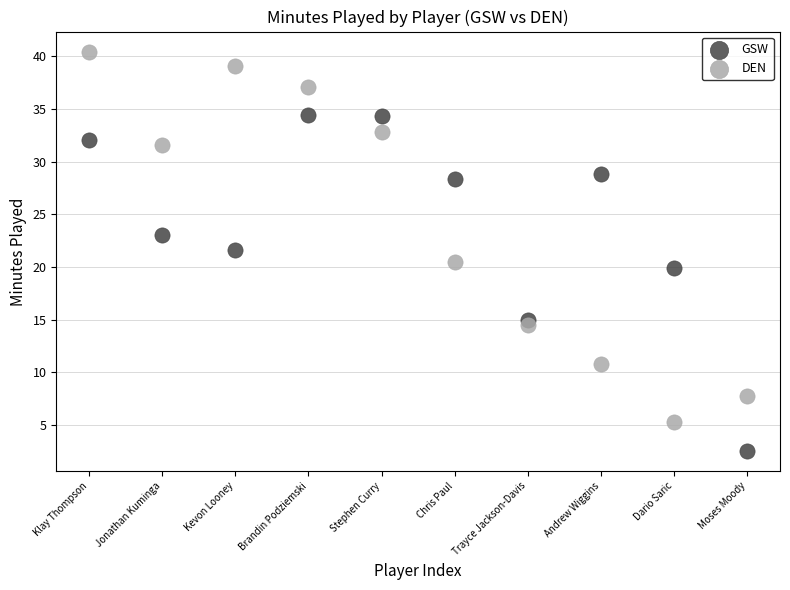

In the GSW series, what Y value is closest to 18?

19.9